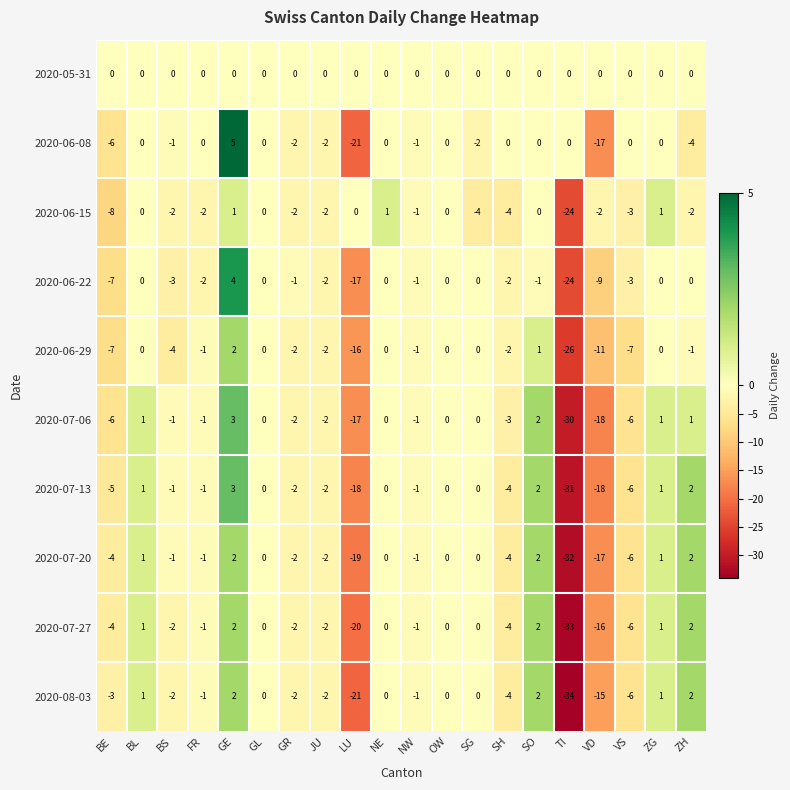

How many series are shown in this chart?

10